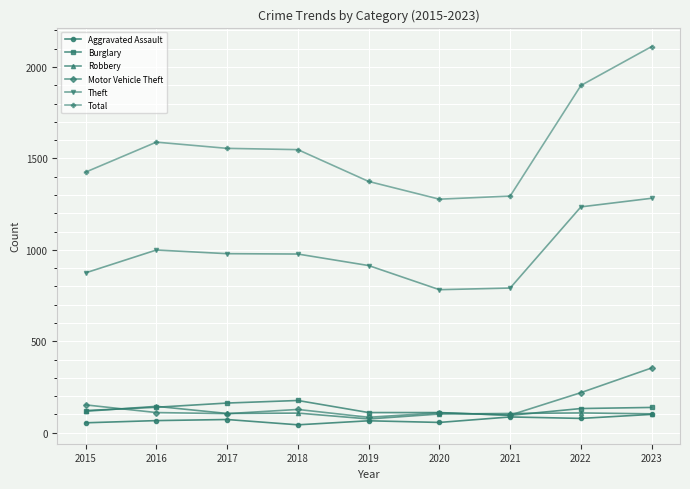

What is the difference between the highest and lowest values at 2020?

1221